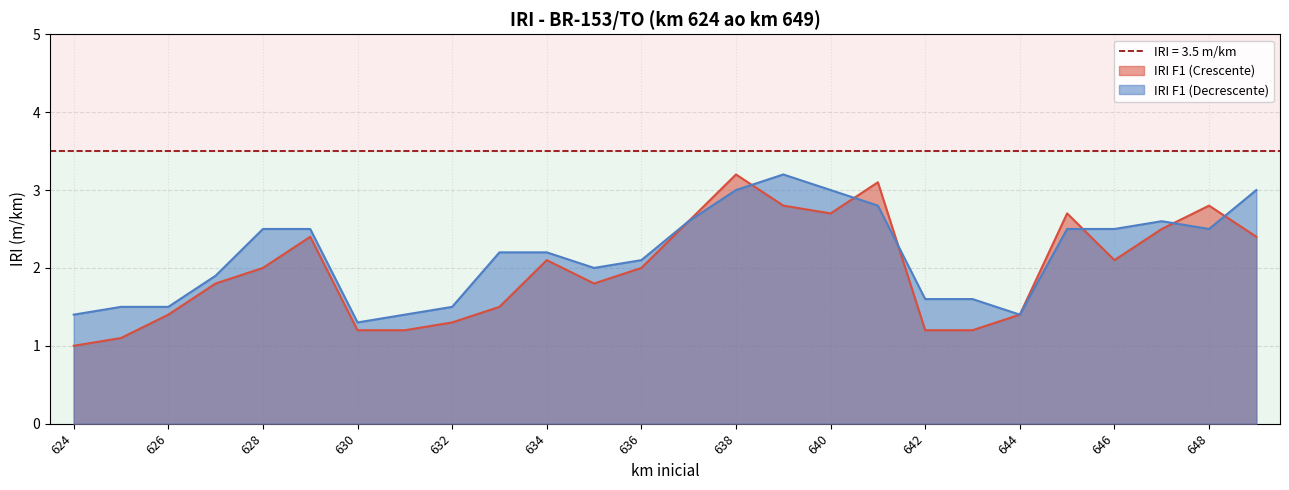

How many values in the IRI F1 (Crescente) series are below 2?

12